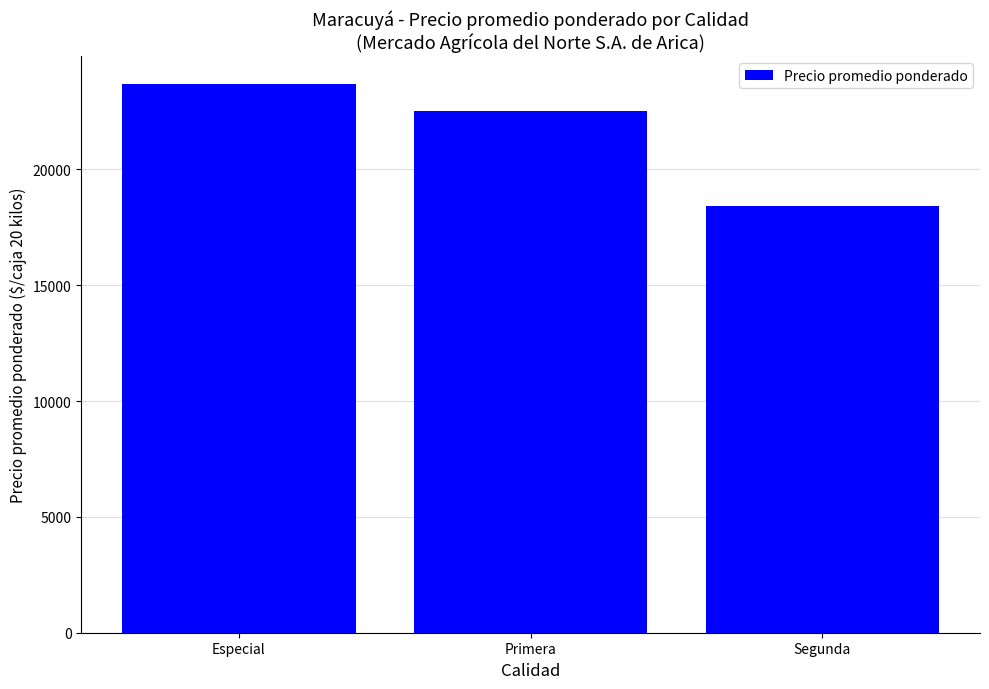

Reading left to right, transcribe all the data shown in this chart.

Especial=23705.6	Primera=22500.0	Segunda=18423.1